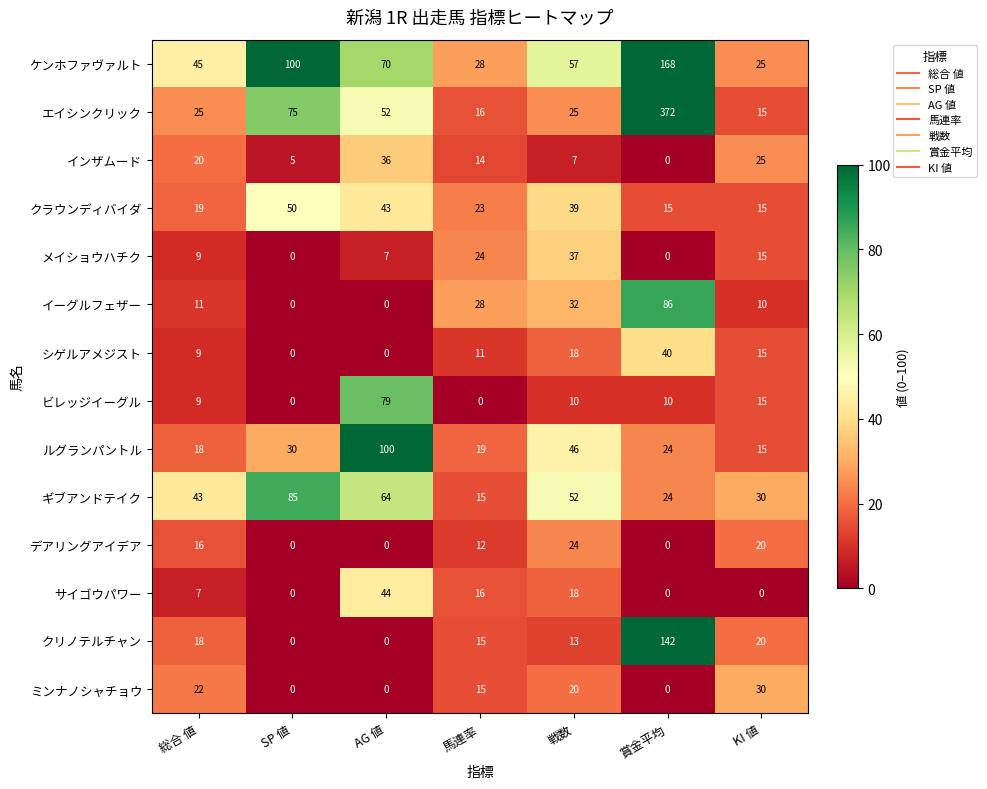

What is the sum of all シゲルアメジスト values?

93